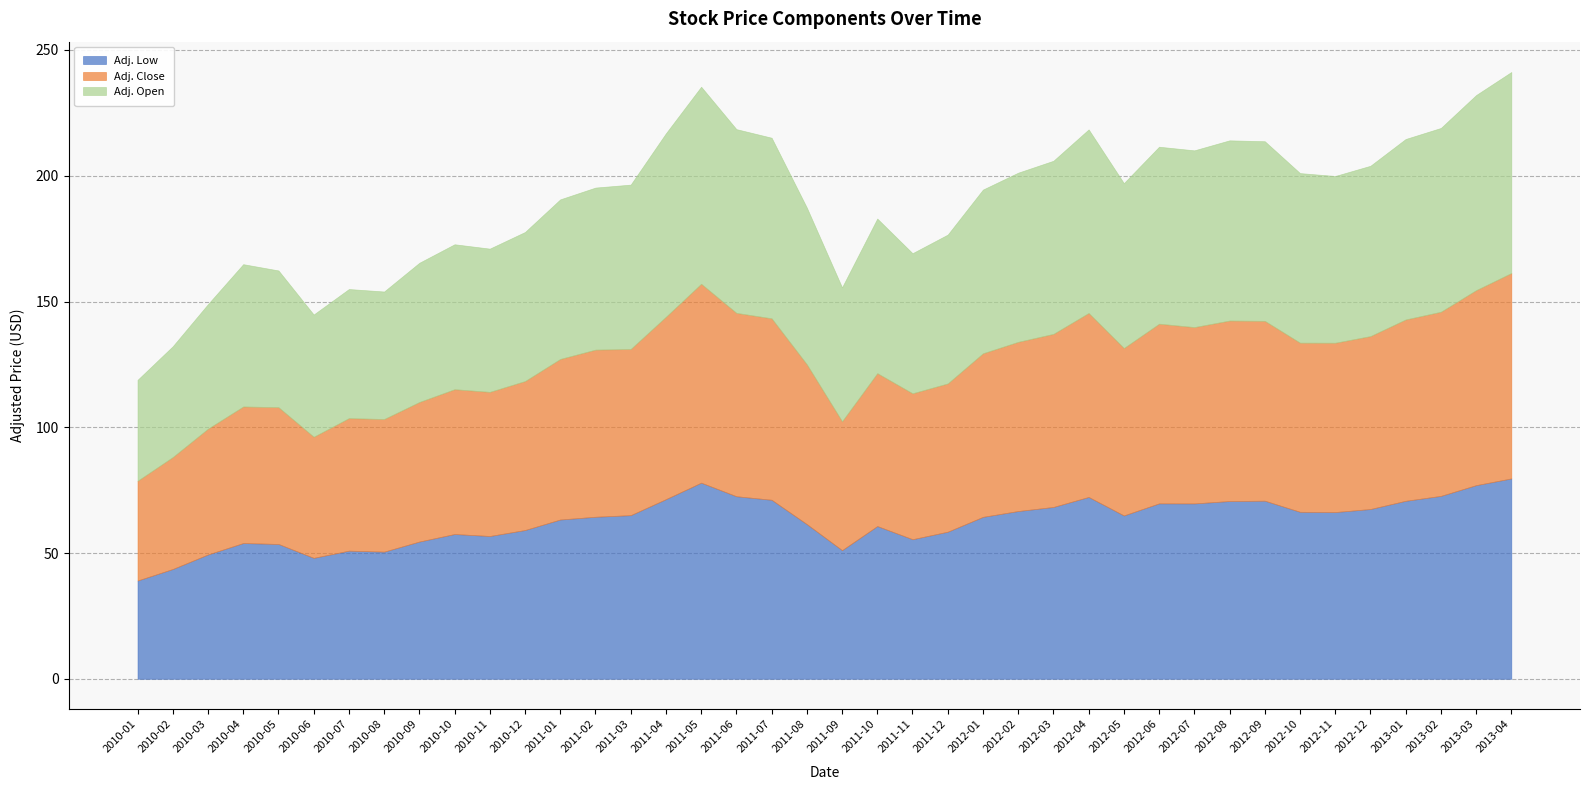

Which series has the largest total across all categories?

Adj. Close